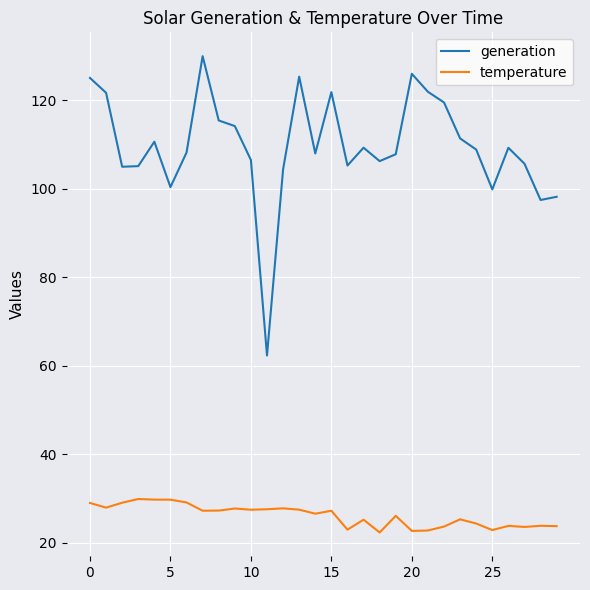

List the series in order of their peak value, highest first.

generation, temperature